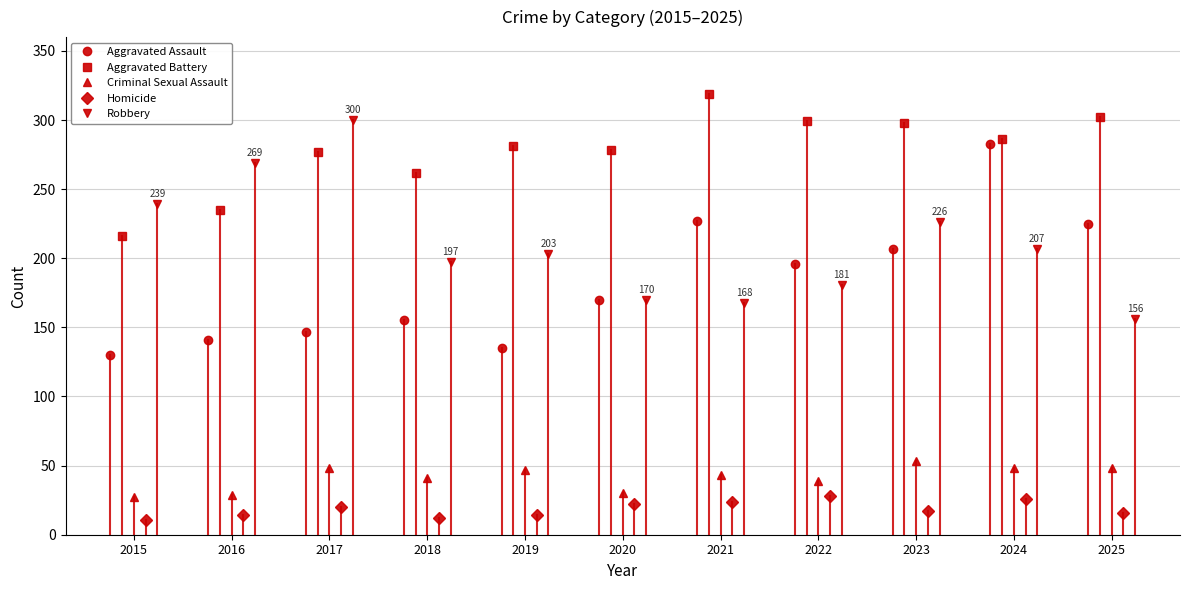

How many interior local valleys does the Aggravated Battery series have?

3